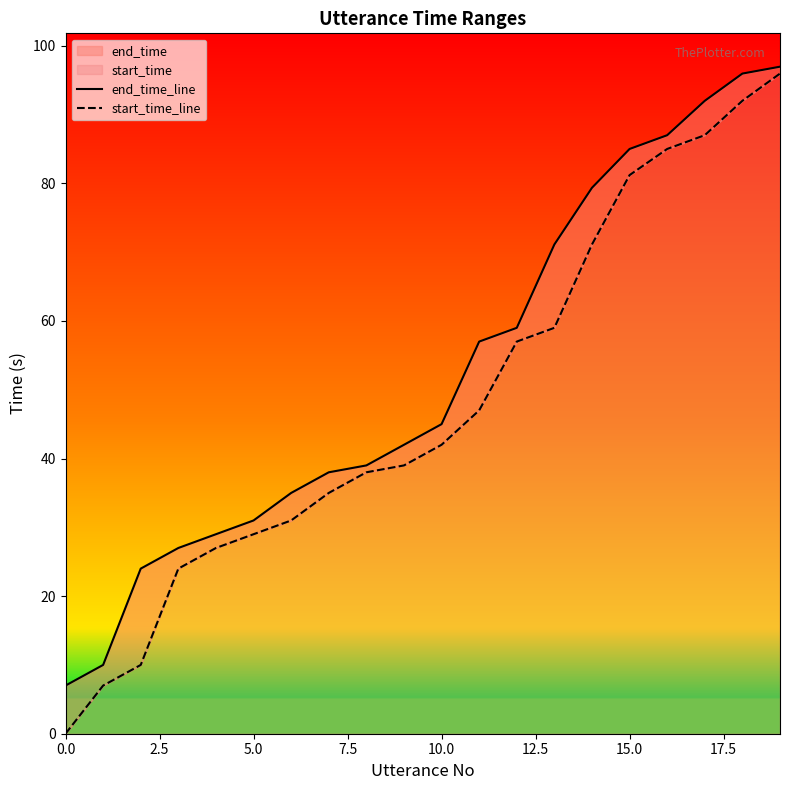

True or false: end_time_line and start_time_line cross at least once.

False